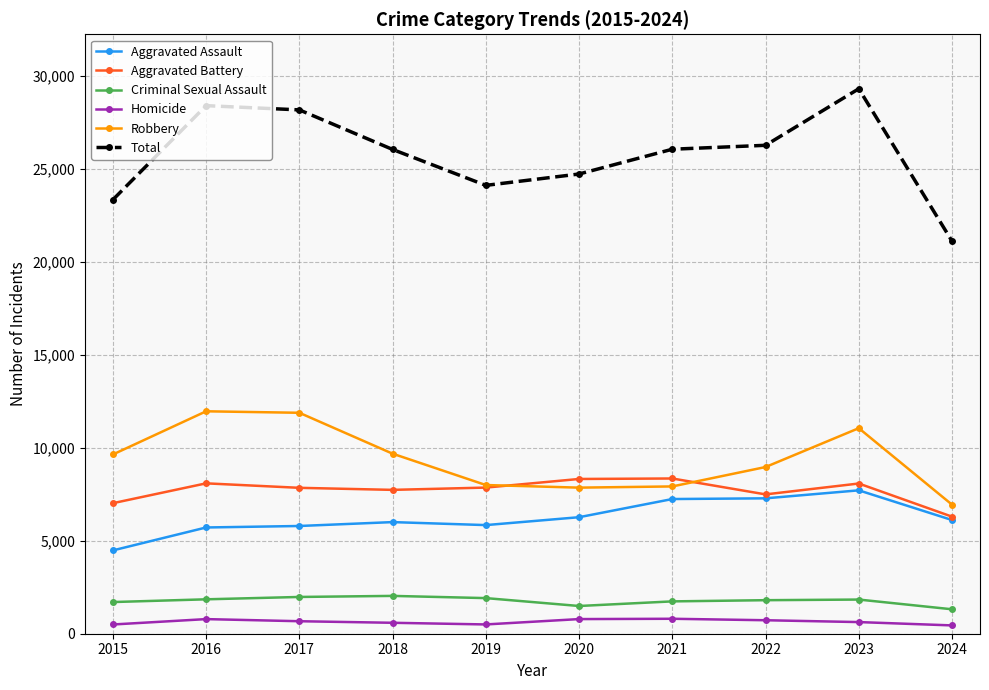

At how many categories does at least one series exceed 11663?

10